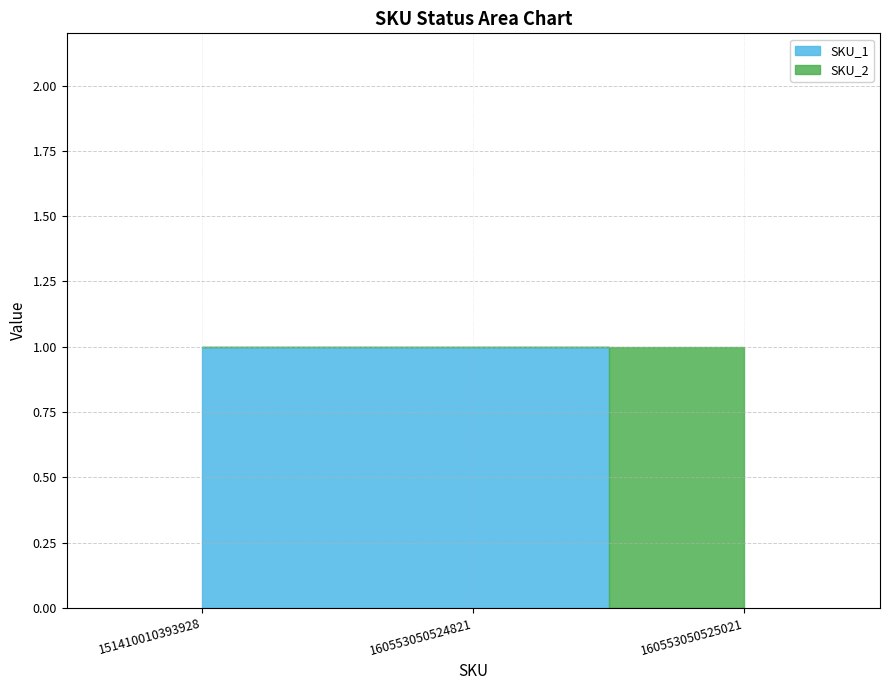

At which category is the sum across all series the highest?

151410010393928